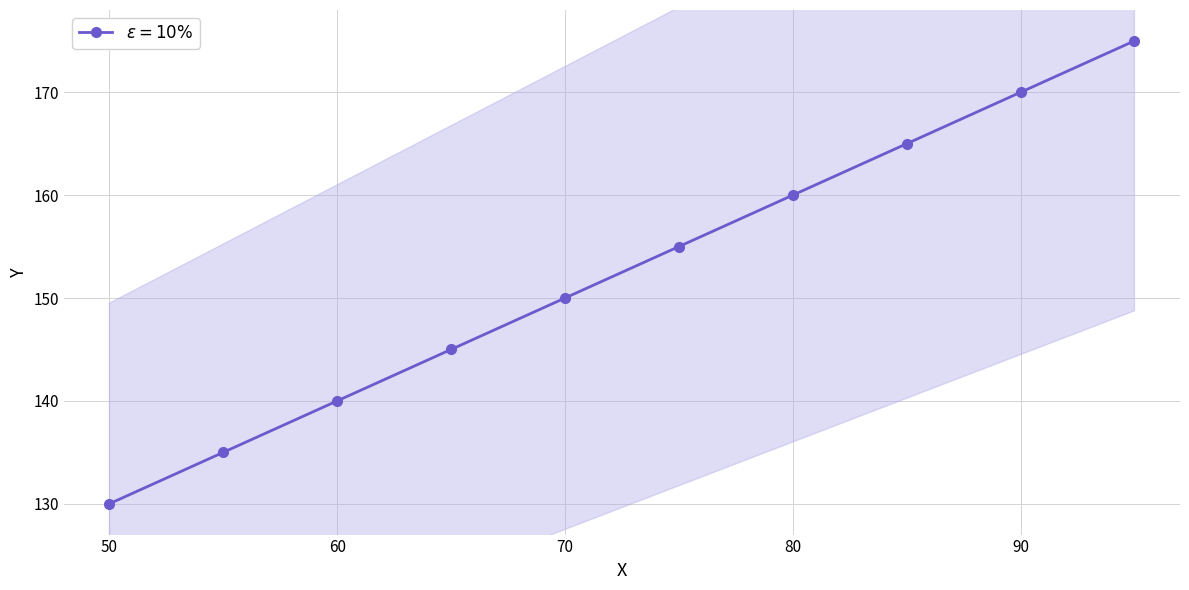

How many lines are shown in the chart?

1